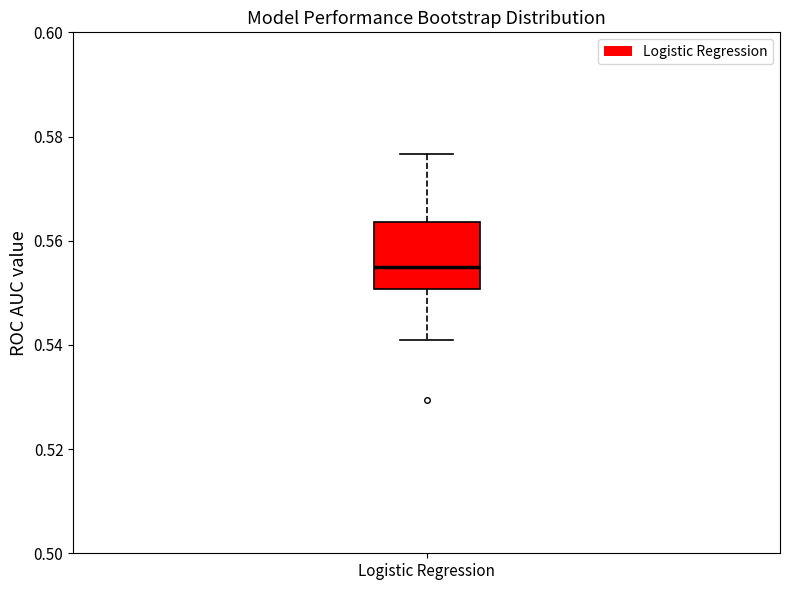

Read this box plot against the y-axis: the position of the median line, the range covered by the box, and the ends of both whiskers. The values are not printed on the chart, so give them approximately, as read against the axis.

median 0.554, box 0.550 to 0.564, whiskers 0.542 to 0.576